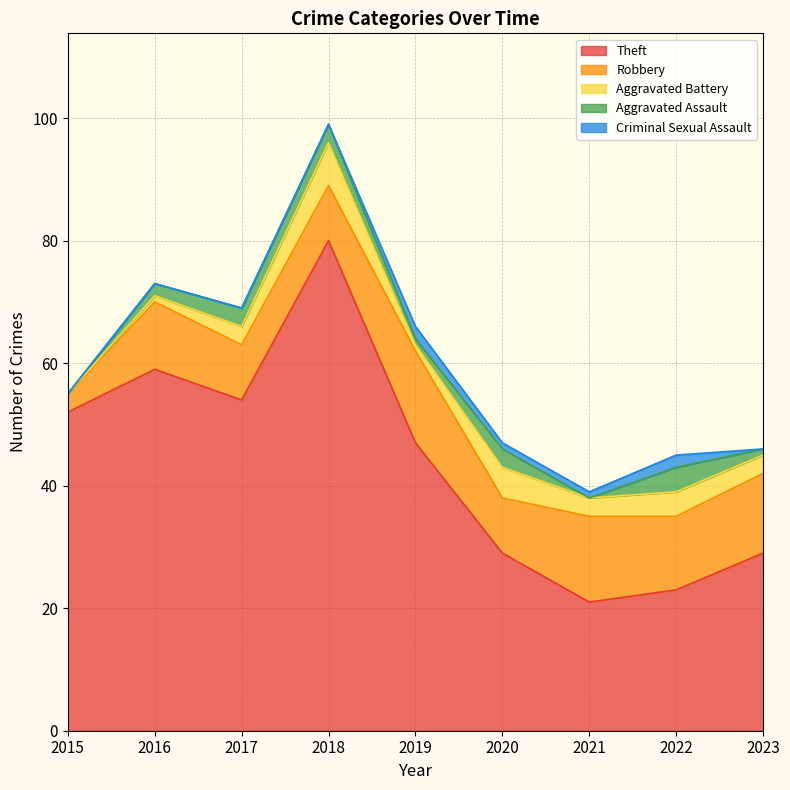

True or false: Aggravated Assault and Theft intersect in this chart.

False